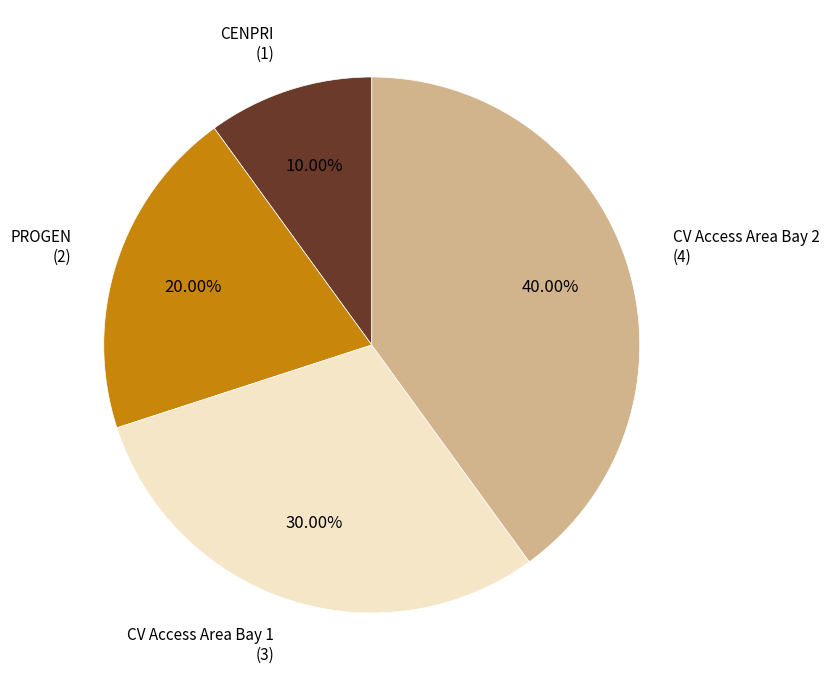

Is CENPRI the majority of the pie?

No